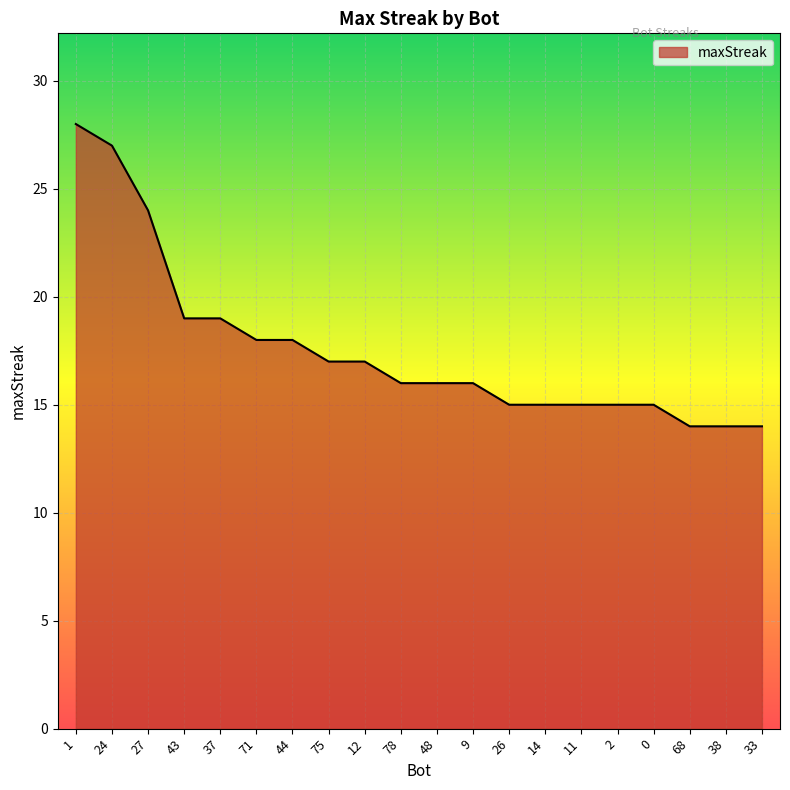

What is the greatest value displayed?

28